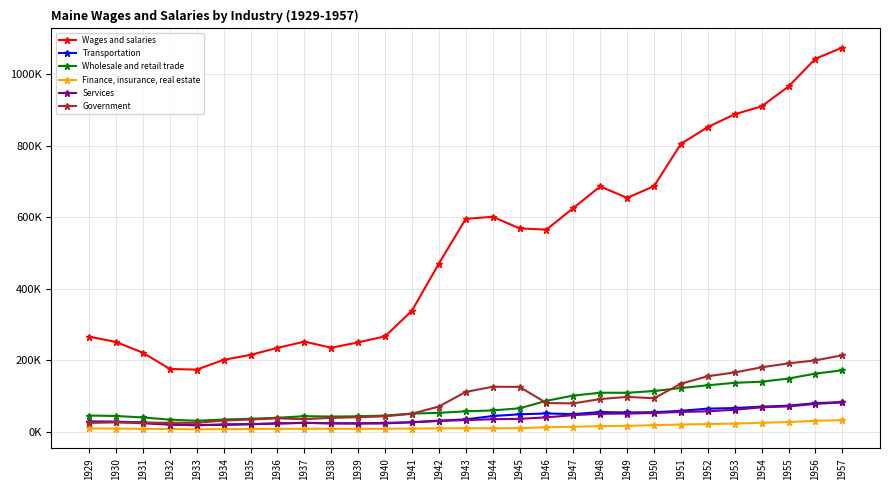

True or false: Wages and salaries and Transportation cross at least once.

False